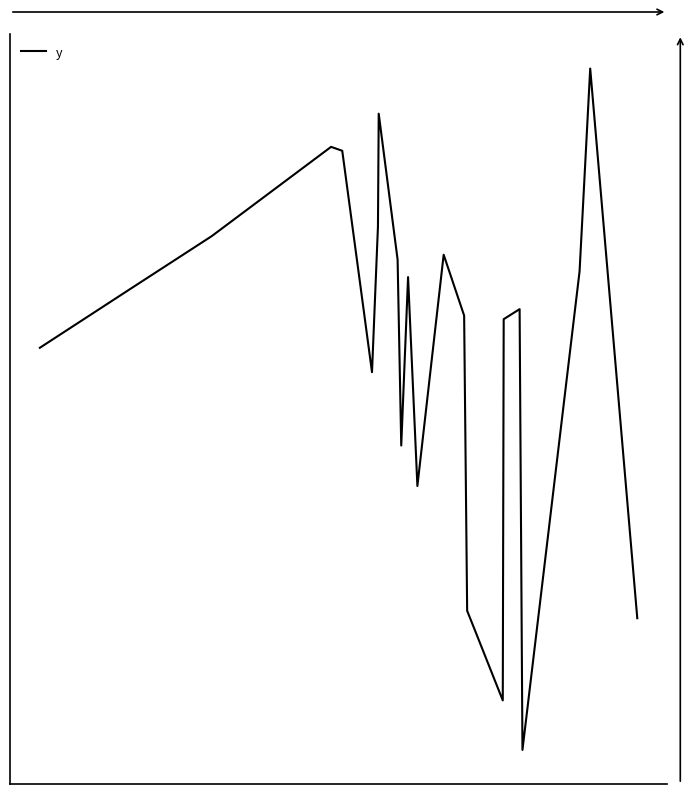

What is the difference between the maximum and minimum values?

115.2